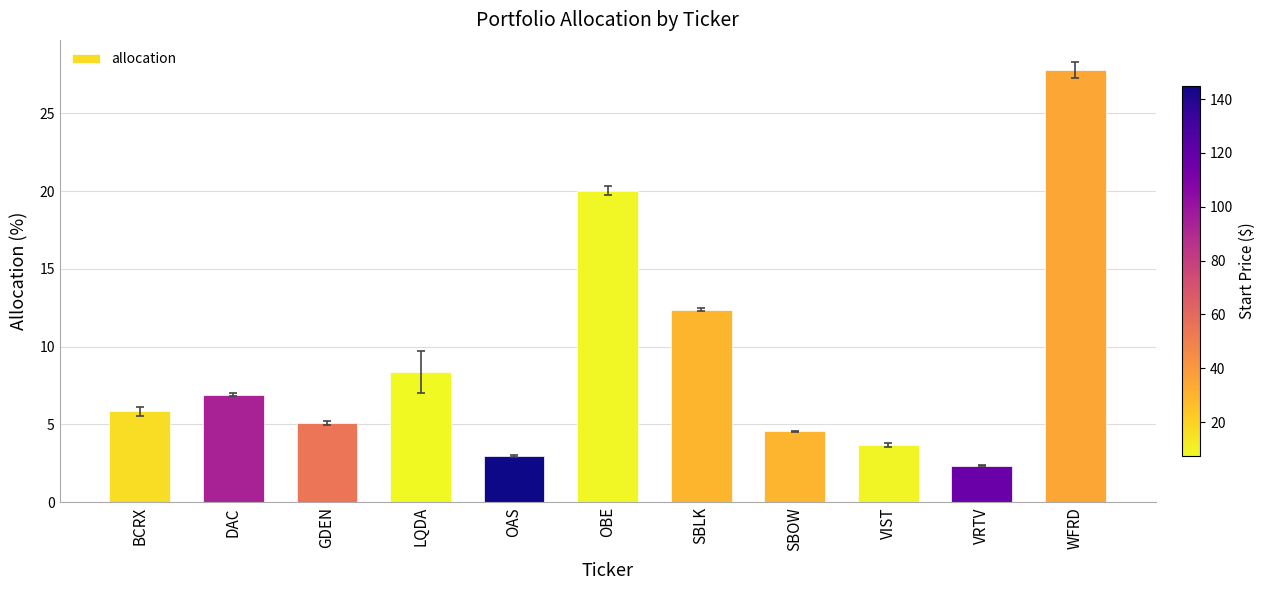

Which has a higher value, OAS or OBE?

OBE